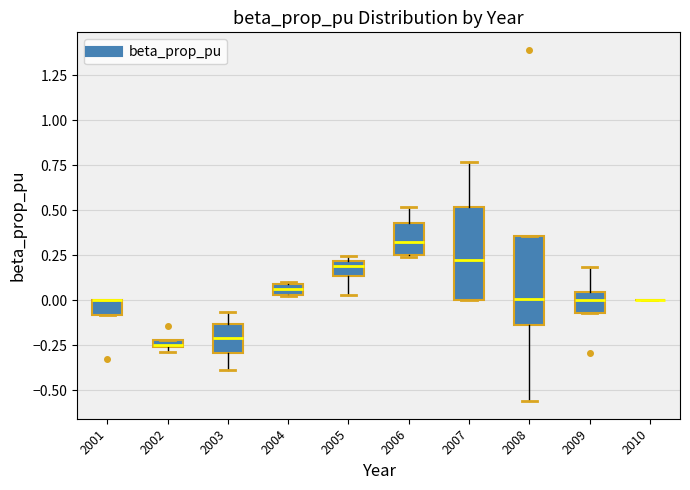

Where is the lower edge of the box at x = 2001 on the y-axis? The values are not printed on the chart, so give them approximately, as read against the axis.

-0.10